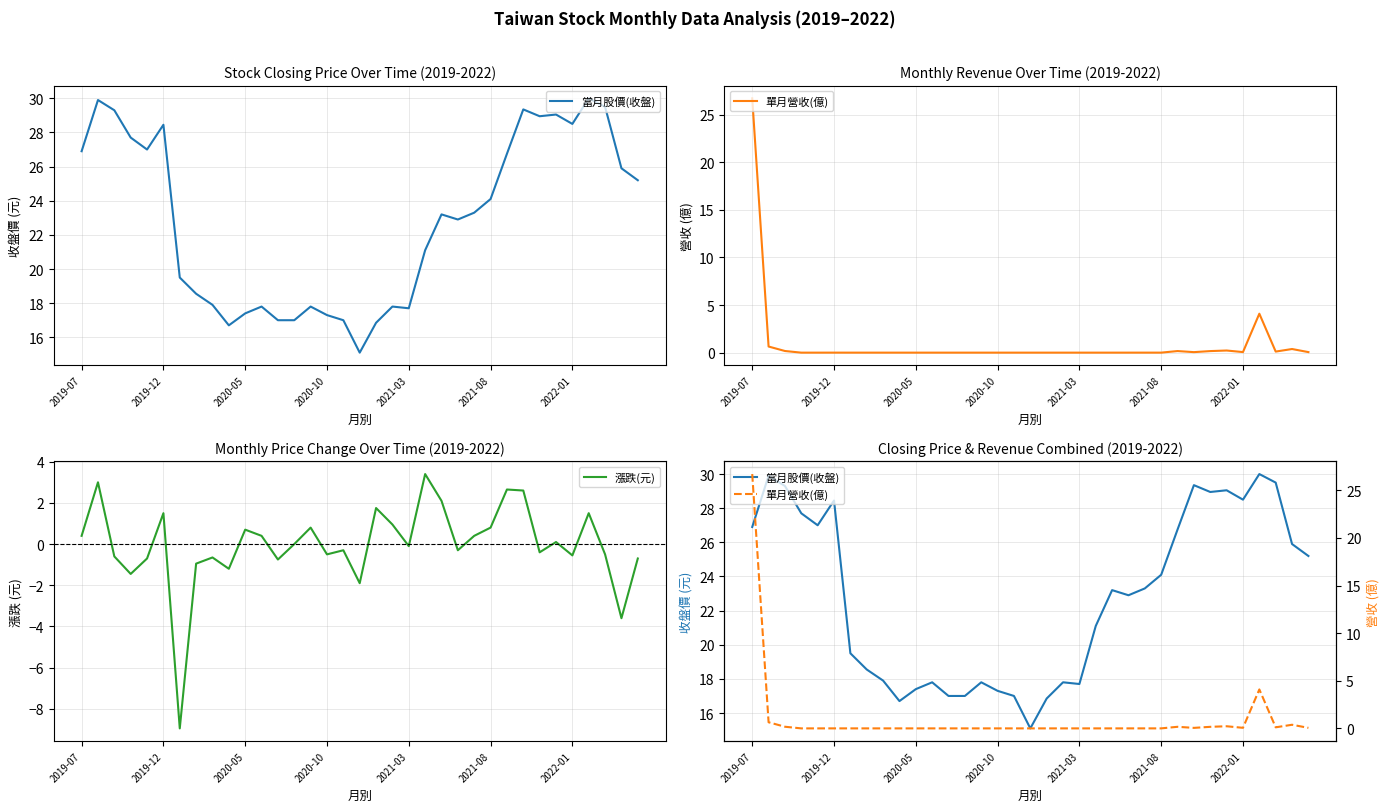

What is the minimum value for 漲跌(元)?

-8.9